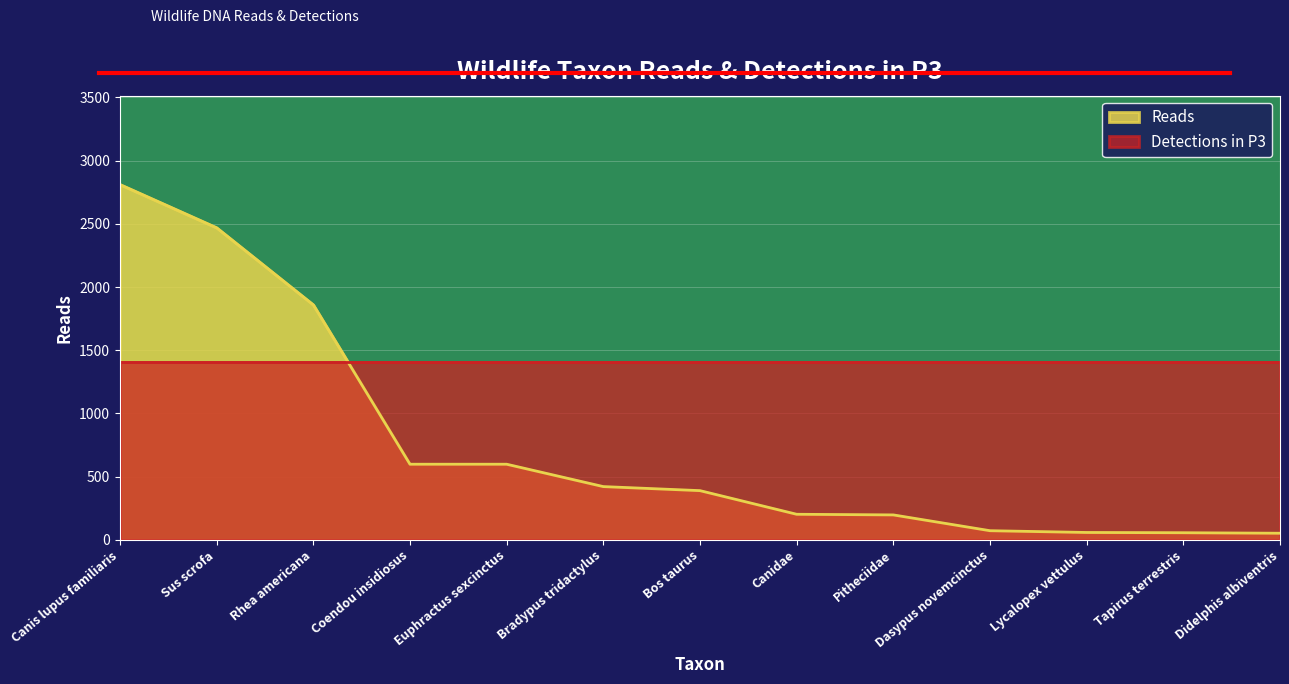

Reading left to right, what are all the values shown in this chart?

Canis lupus familiaris=2811	Sus scrofa=2469	Rhea americana=1859	Coendou insidiosus=598	Euphractus sexcinctus=598	Bradypus tridactylus=421	Bos taurus=389	Canidae=202	Pitheciidae=197	Dasypus novemcinctus=72	Lycalopex vettulus=58	Tapirus terrestris=56	Didelphis albiventris=52